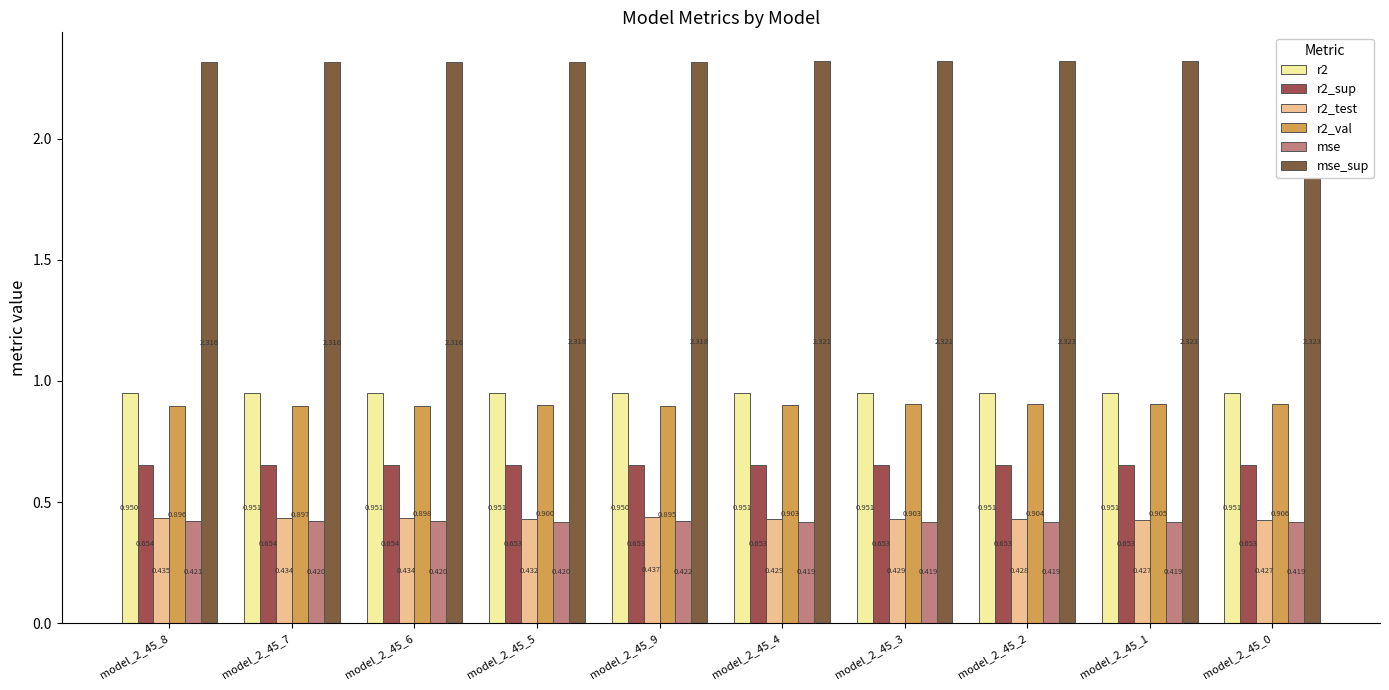

Rank the series by their maximum value, from highest to lowest.

mse_sup, r2, r2_val, r2_sup, r2_test, mse